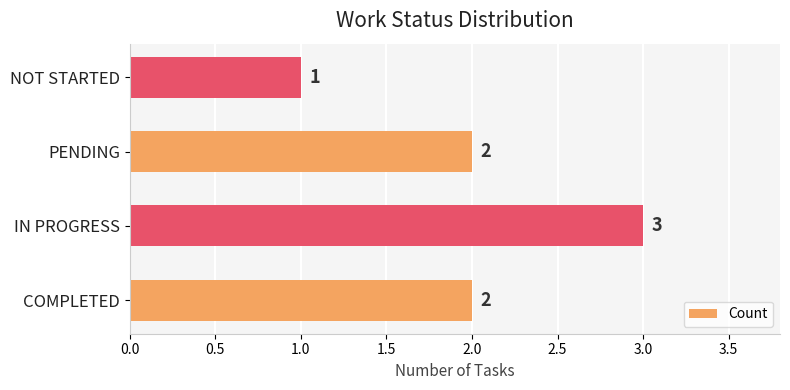

How many series are shown in this chart?

1